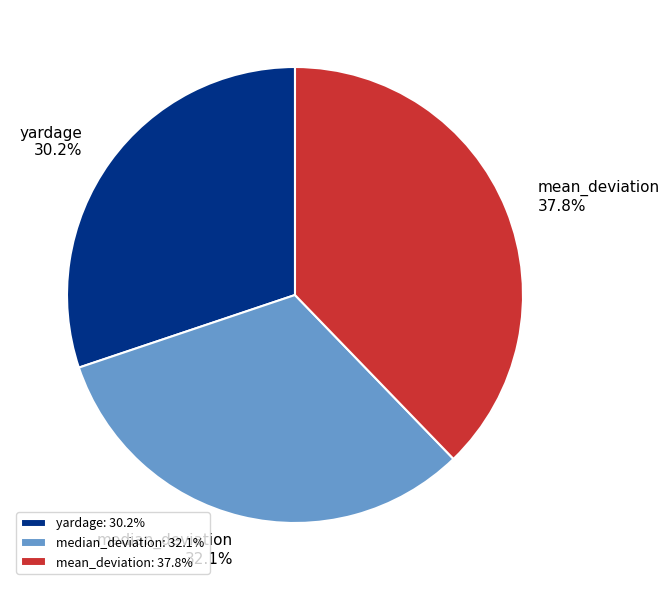

Between median_deviation and mean_deviation, which is larger?

mean_deviation